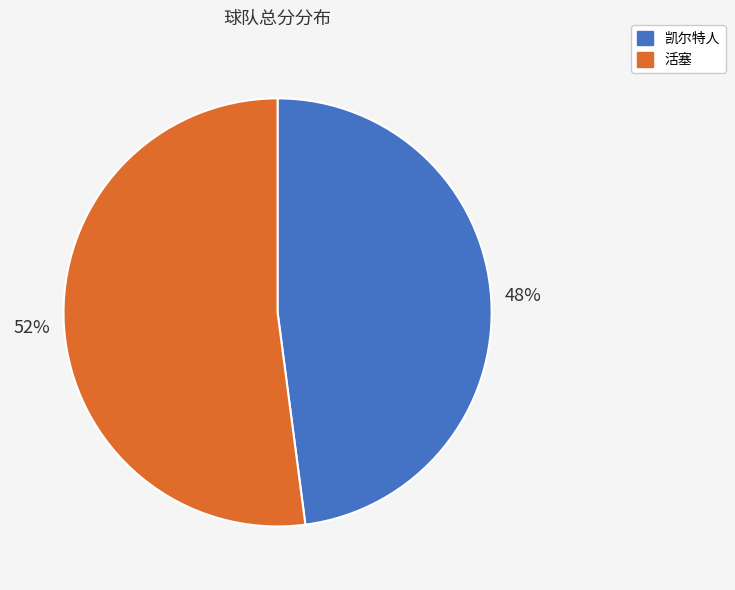

True or false: 凯尔特人 accounts for 48% of the total.

True